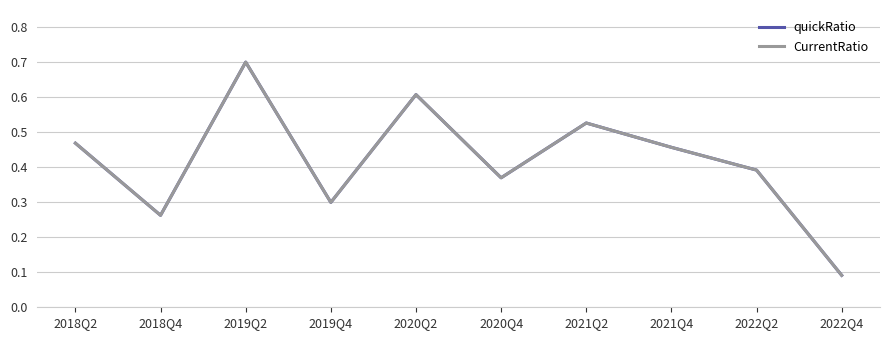

How many lines are shown in the chart?

2